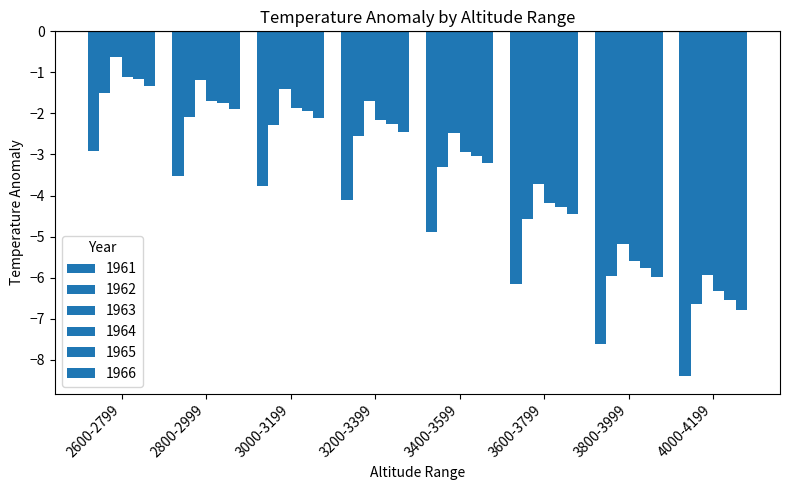

How many bars are there in total?

48